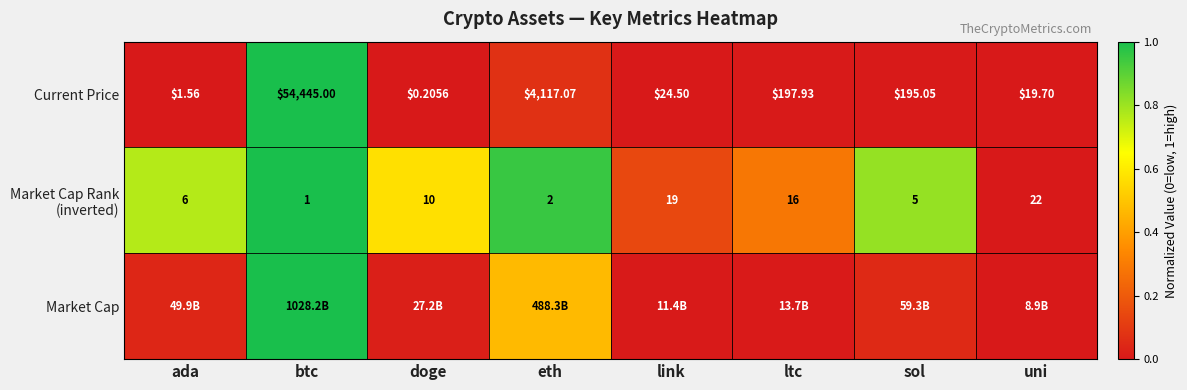

What is the total value across all series at ada?

0.8